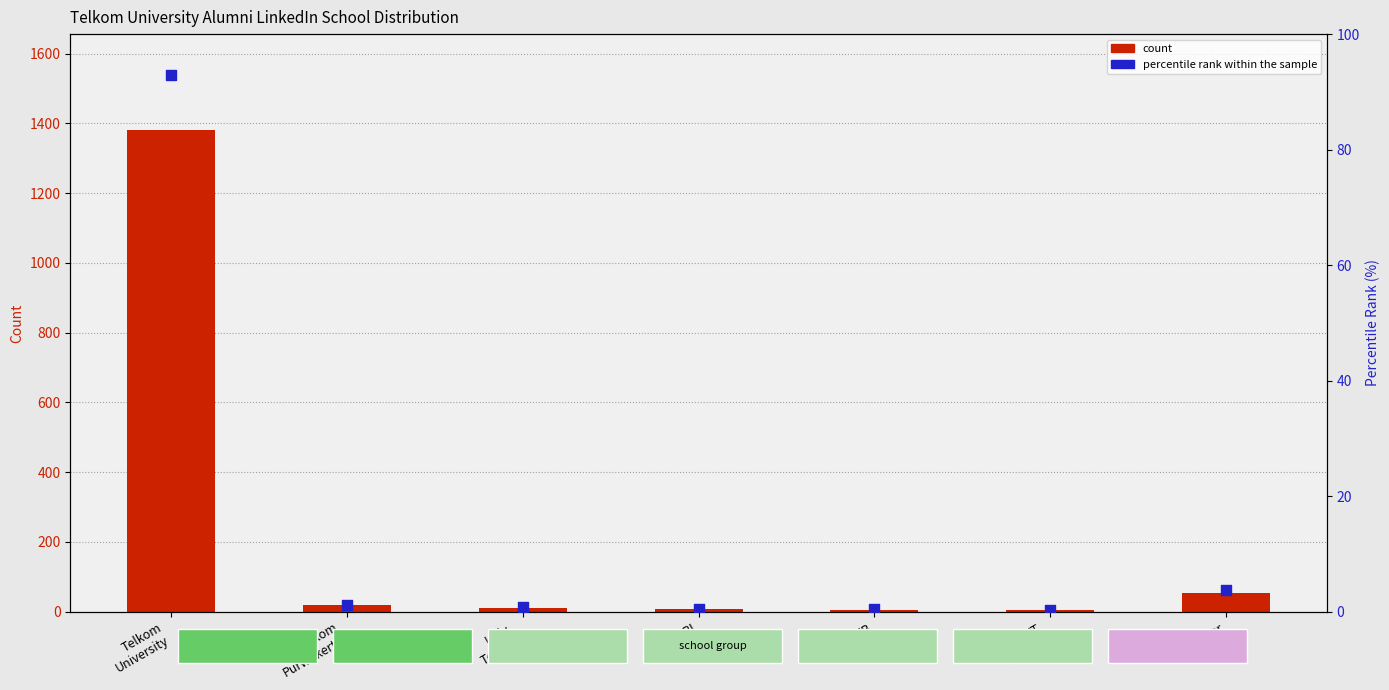

At which category is the sum across all series the highest?

Telkom
University